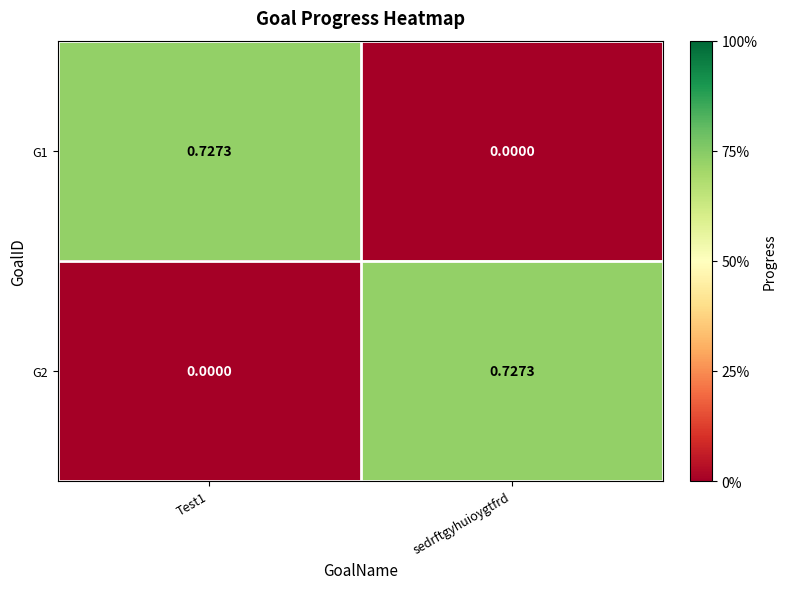

Is the value of G1 at sedrftgyhuioygtfrd greater than the value of G2 at sedrftgyhuioygtfrd?

No